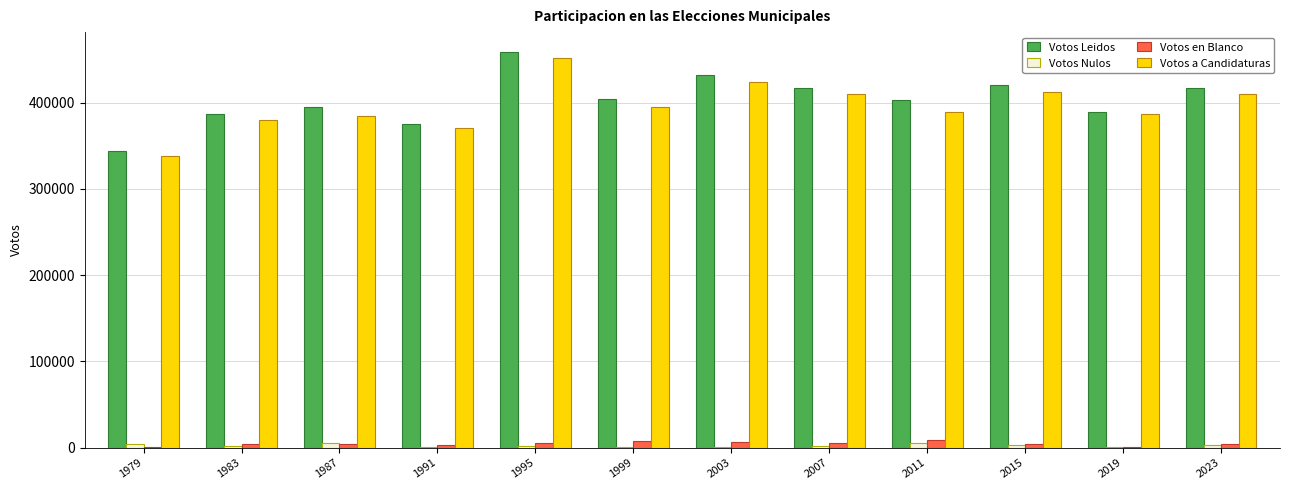

At which label is Votos a Candidaturas closest to 394897?

1999